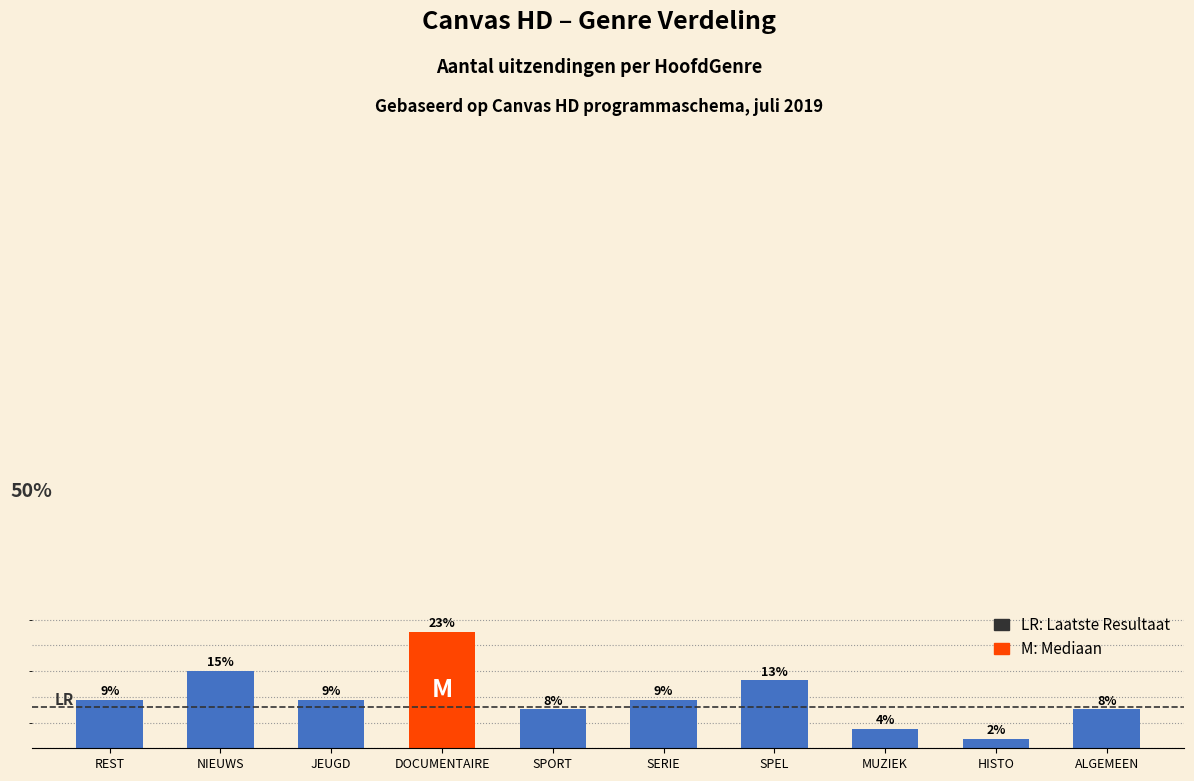

Are the bars horizontal?

No